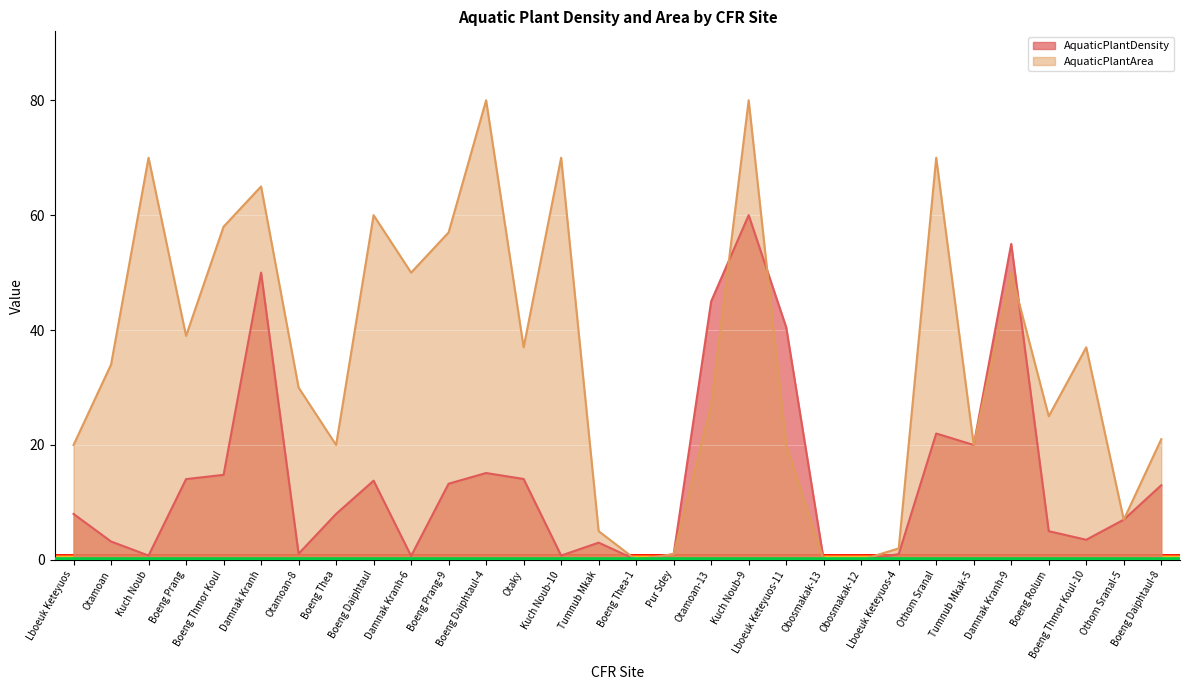

At how many categories does at least one series exceed 41?

12